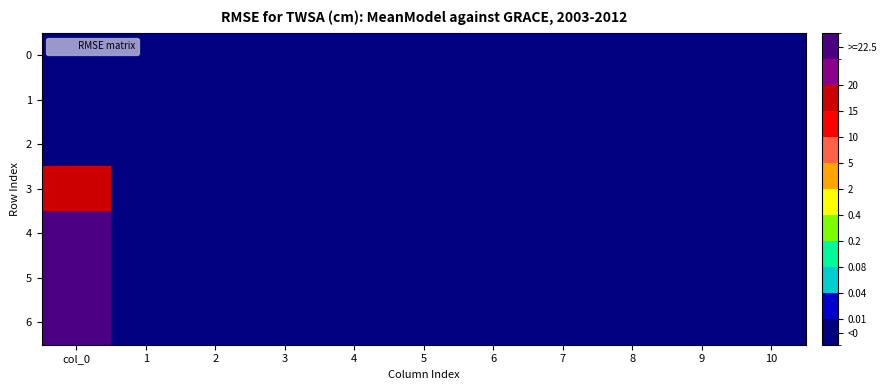

Reading right to left, list all the values displayed in this chart.

0: 10=0.0	9=0.0	8=0.0	7=0.0	6=0.0	5=0.0	4=0.0	3=0.0	2=0.0	1=0.0	col_0=0.0
1: 10=0.0	9=0.0	8=0.0	7=0.0	6=0.0	5=0.0	4=0.0	3=0.0	2=0.0	1=0.0	col_0=0.0
2: 10=0.0	9=0.0	8=0.0	7=0.0	6=0.0	5=0.0	4=0.0	3=0.0	2=0.0	1=0.0	col_0=0.0
3: 10=0.0	9=0.0	8=0.0	7=0.0	6=0.0	5=0.0	4=0.0	3=0.0	2=0.0	1=0.0	col_0=15.6
4: 10=0.0	9=0.0	8=0.0	7=0.0	6=0.0	5=0.0	4=0.0	3=0.0	2=0.0	1=0.0	col_0=25.3
5: 10=0.0	9=0.0	8=0.0	7=0.0	6=0.0	5=0.0	4=0.0	3=0.0	2=0.0	1=0.0	col_0=25.8
6: 10=0.0	9=0.0	8=0.0	7=0.0	6=0.0	5=0.0	4=0.0	3=0.0	2=0.0	1=0.0	col_0=25.9